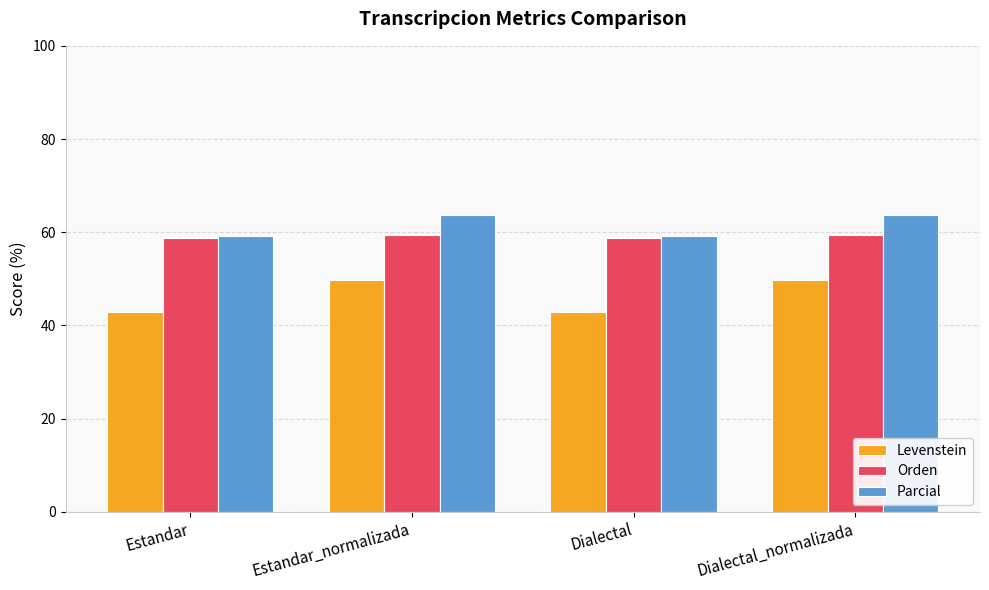

Does the chart contain stacked bars?

No